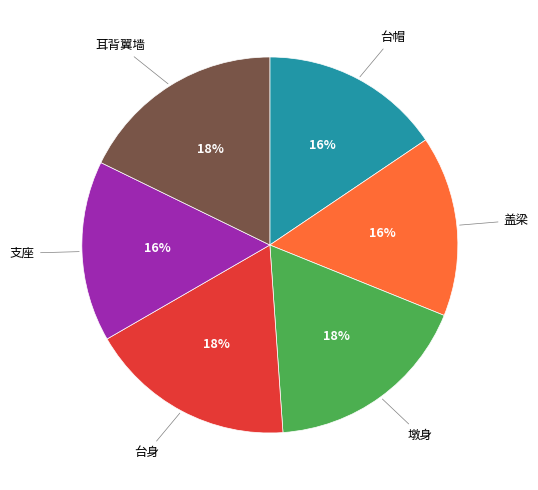

Count the number of slices in the pie.

6